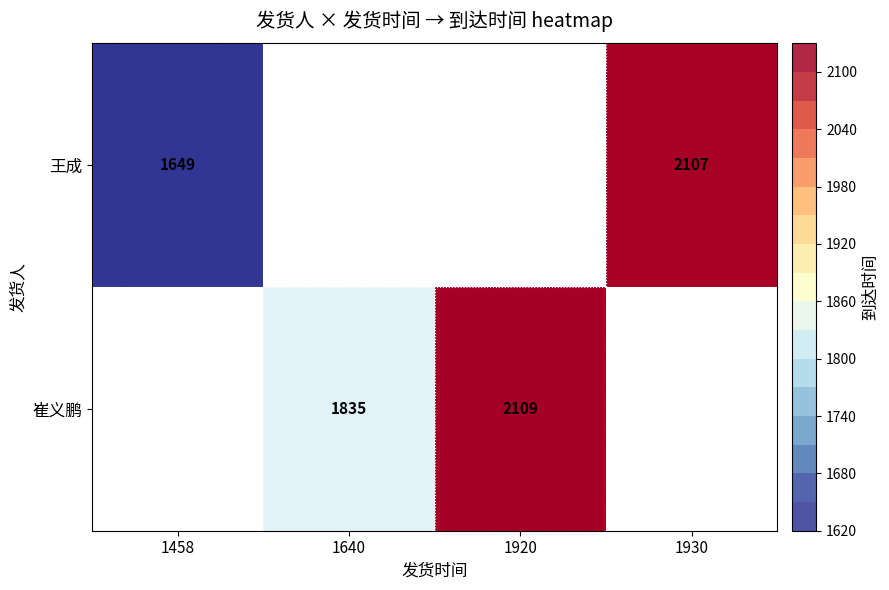

At which category does the chart reach its minimum across all series?

1458